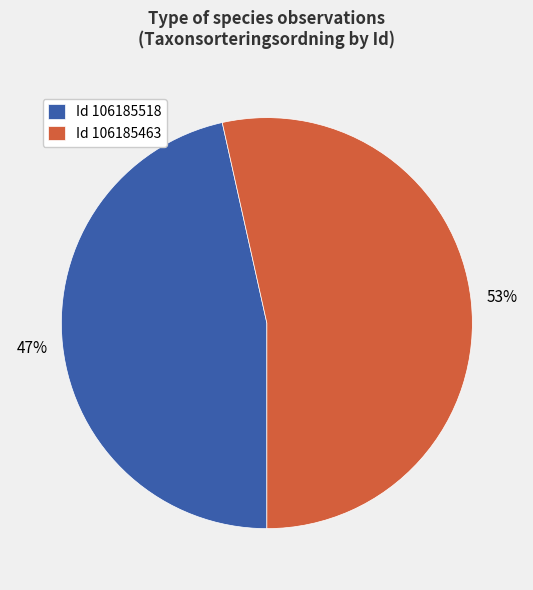

The Id 106185518 slice represents 34% of the pie. True or false?

False